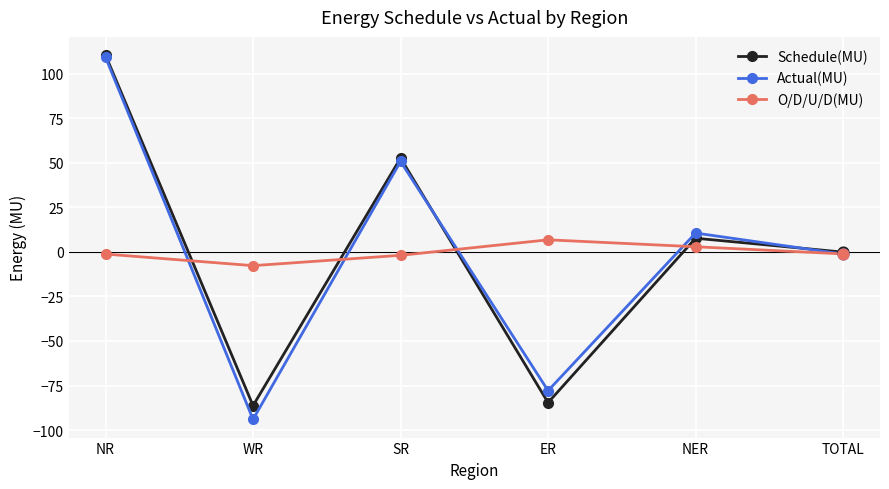

Which series changed the most between WR and SR?

Actual(MU)